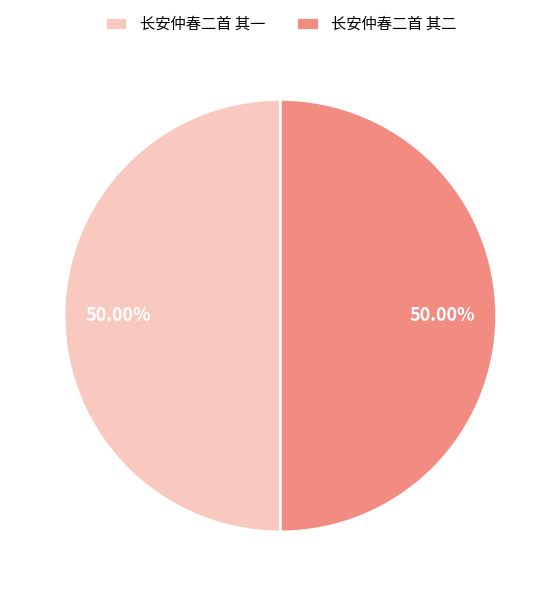

What percentage is the 长安仲春二首 其一 slice, to the nearest percent?

50%